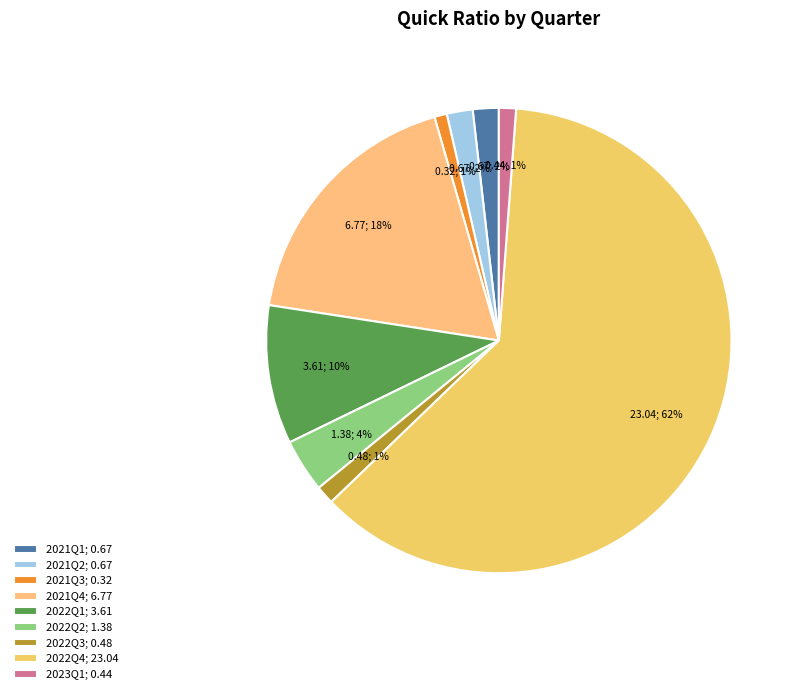

Rank the categories by value from lowest to highest.

2021Q3, 2023Q1, 2022Q3, 2021Q1, 2021Q2, 2022Q2, 2022Q1, 2021Q4, 2022Q4